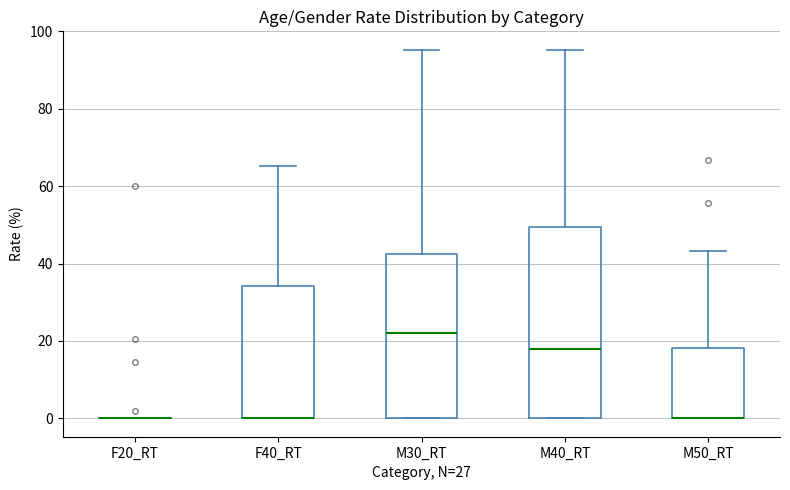

Reading left to right, transcribe this box plot: for each box, give where its median line is, the range the box spans, and where its two whiskers end, as read against the y-axis. The values are not printed on the chart, so give them approximately, as read against the axis.

F20_RT: box collapsed to a line at 0, whiskers 0 to 0
F40_RT: median 0 (drawn on the box's lower edge), box 0 to 34, whiskers 0 to 66
M30_RT: median 22, box 0 to 42, whiskers 0 to 96
M40_RT: median 18, box 0 to 50, whiskers 0 to 96
M50_RT: median 0 (drawn on the box's lower edge), box 0 to 18, whiskers 0 to 44